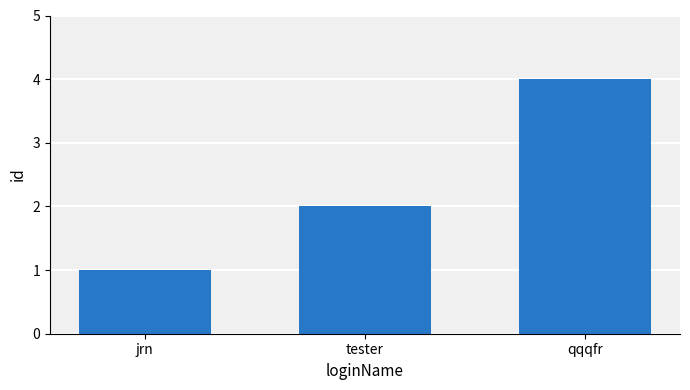

Which has a higher value, tester or qqqfr?

qqqfr